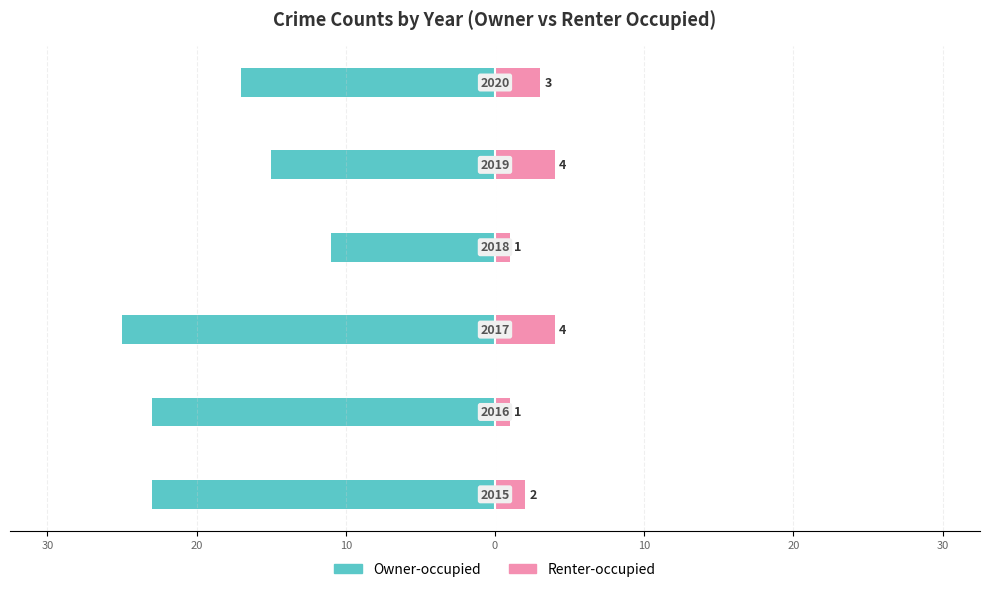

How many groups of bars are there?

6